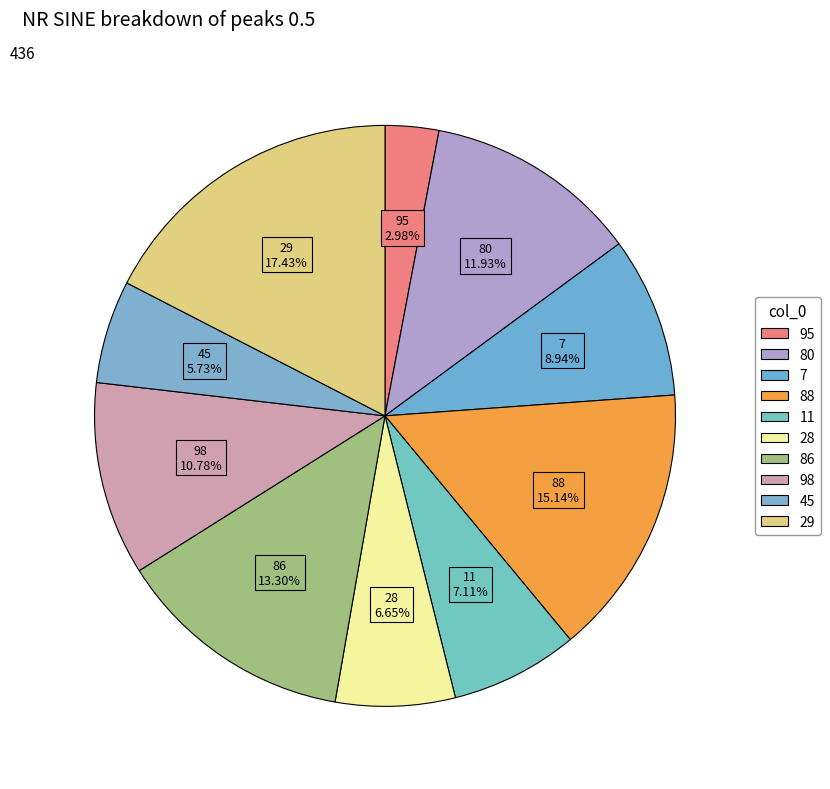

Count the number of slices in the pie.

10